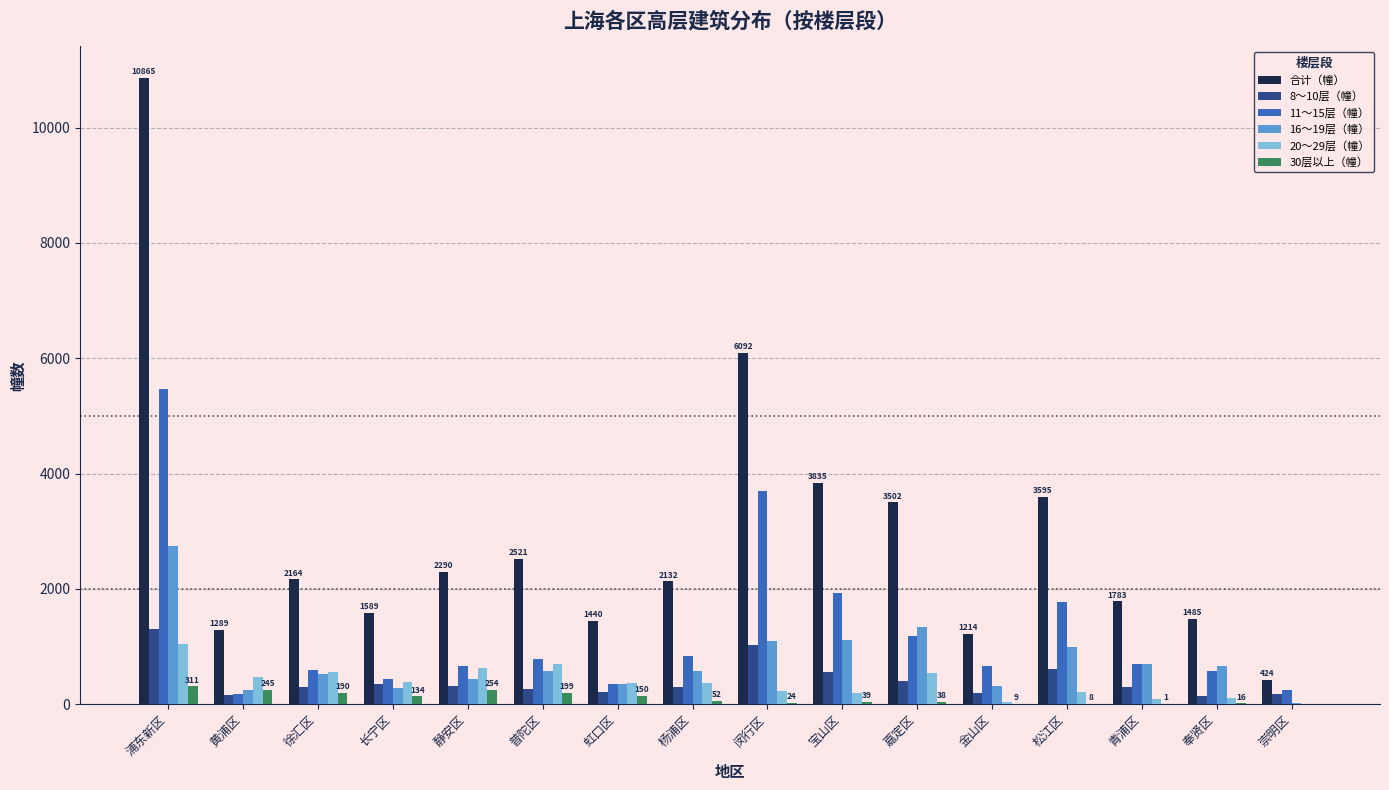

What are all the series names shown in the legend?

合计（幢）, 8～10层（幢）, 11～15层（幢）, 16～19层（幢）, 20～29层（幢）, 30层以上（幢）